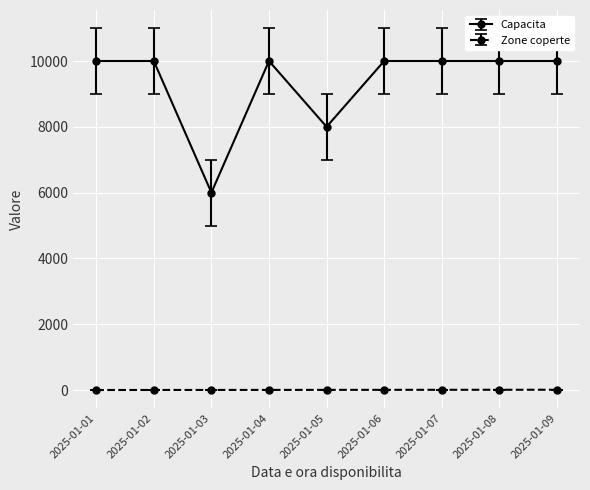

Which series has the largest total across all categories?

Capacita